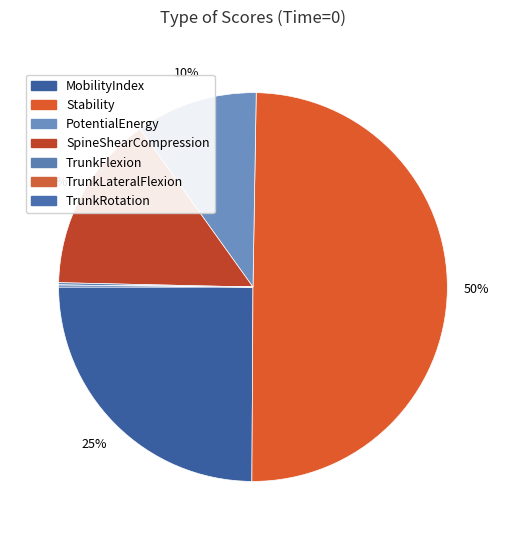

Which slice is the largest?

Stability